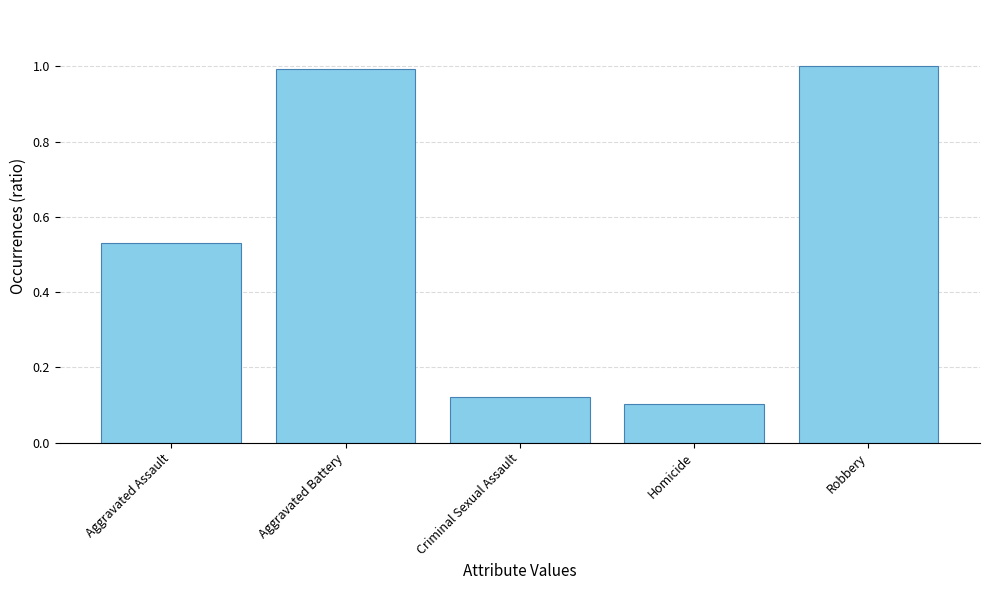

Are the bars horizontal?

No